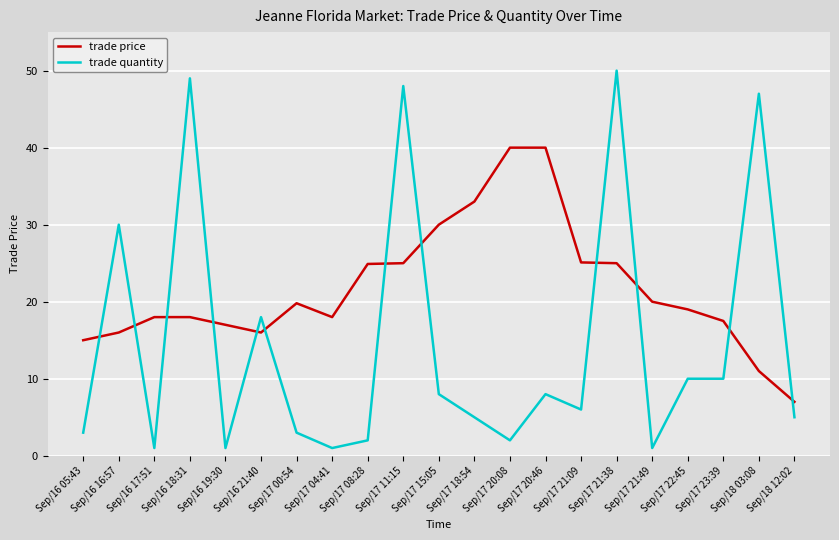

Where is the first local minimum for trade price?

Sep/16 21:40